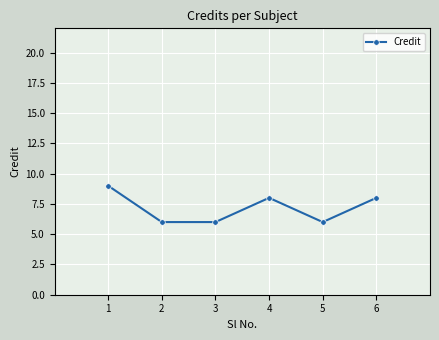

How many values are below 8?

3